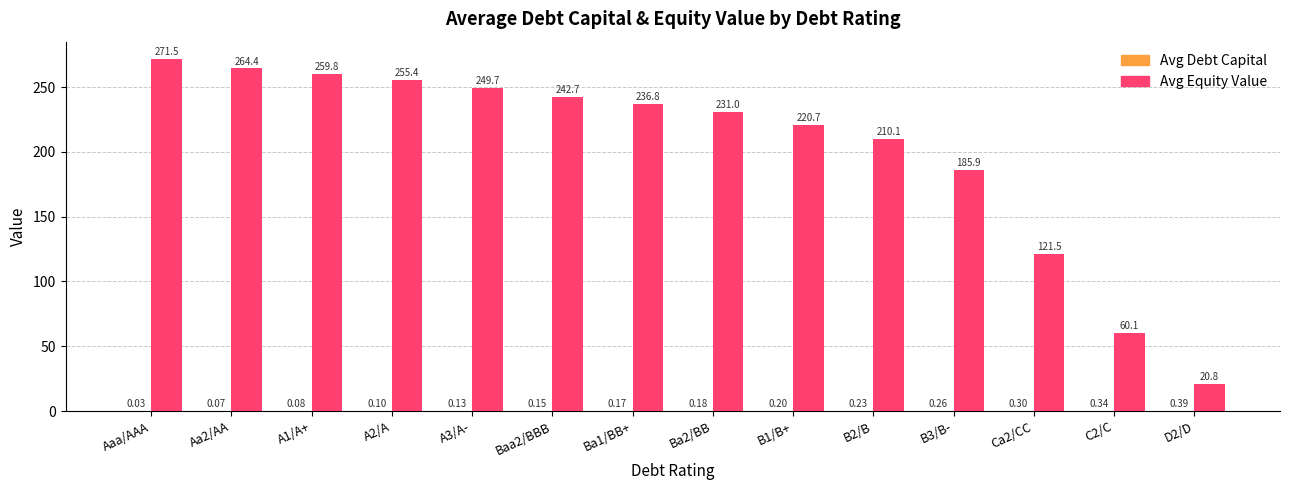

Which series has the largest range (max minus min)?

Avg Equity Value